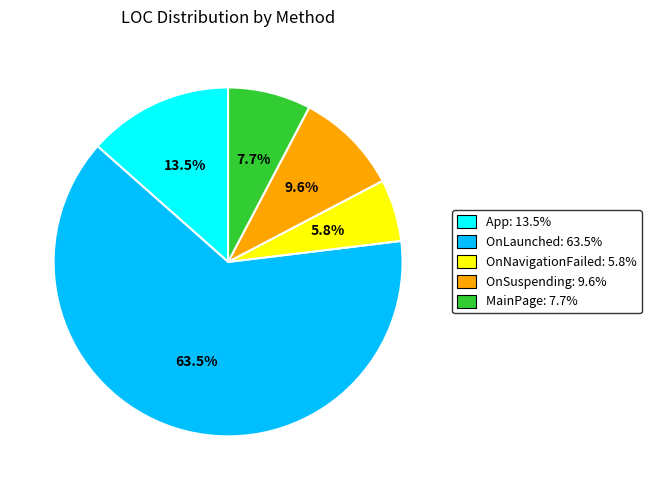

How many segments does this pie chart have?

5